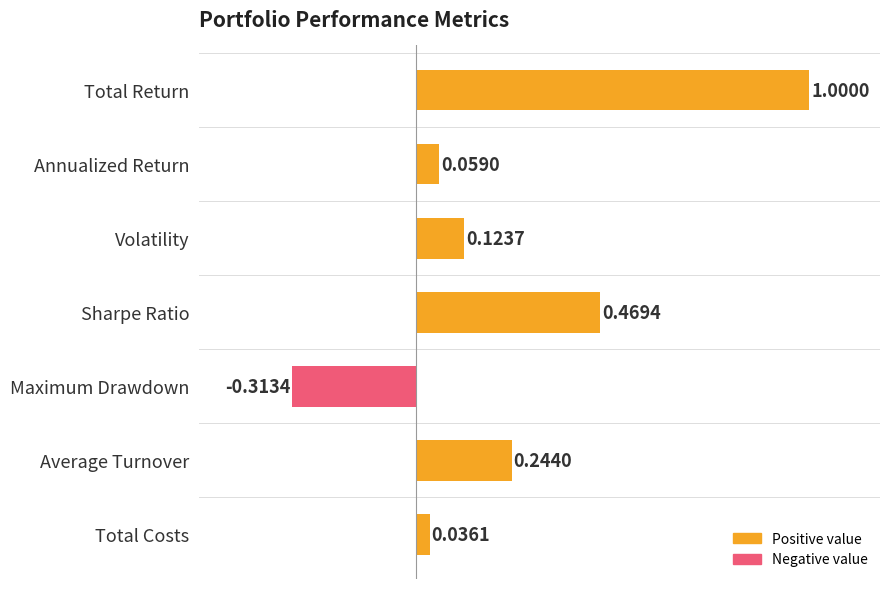

Which category has the highest value across all series?

Total Return